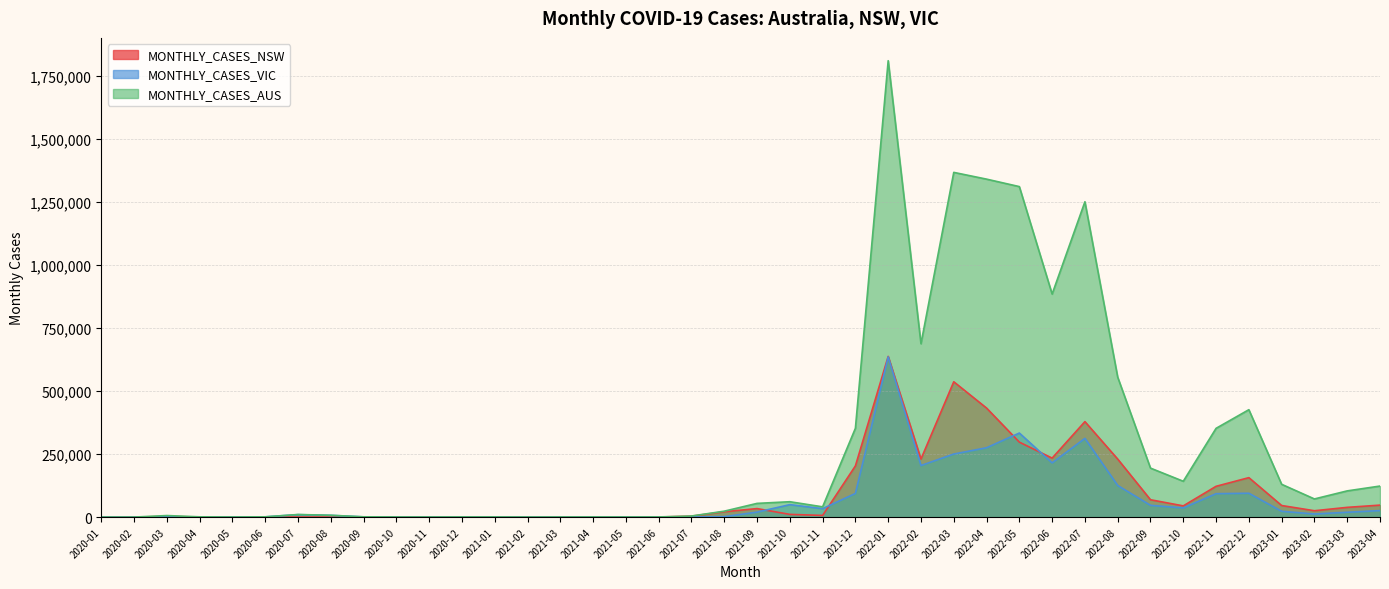

What is the total value across all series at 2021-07?

8379